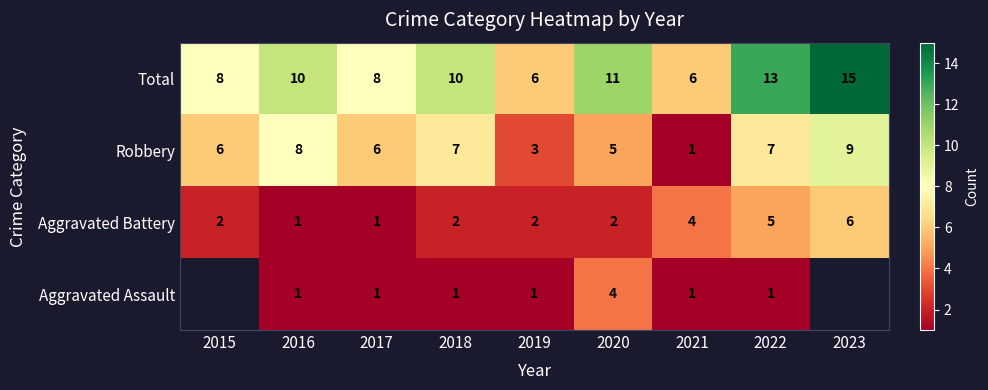

What is the sum of all Total values?

87